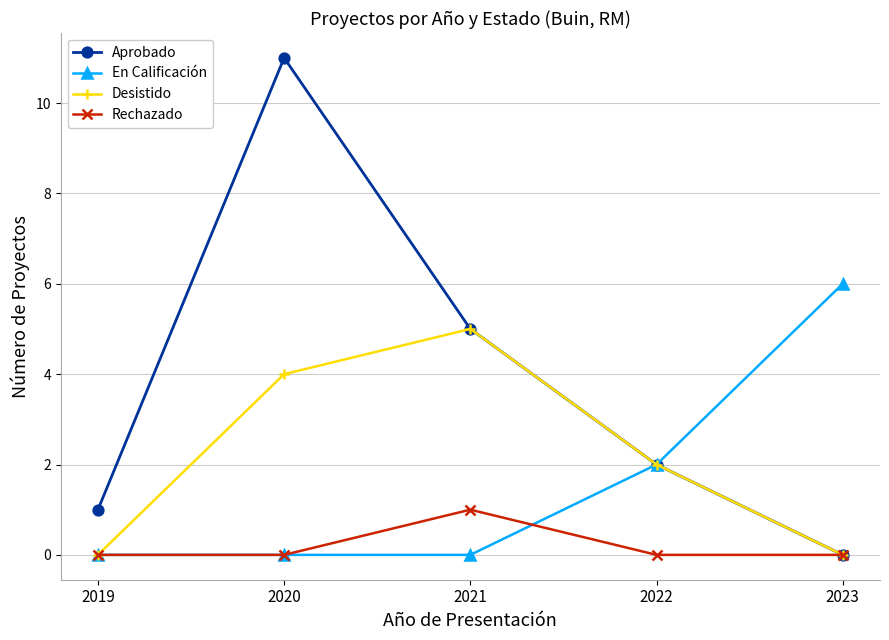

The value of En Calificación at 2021 is -4. True or false?

False